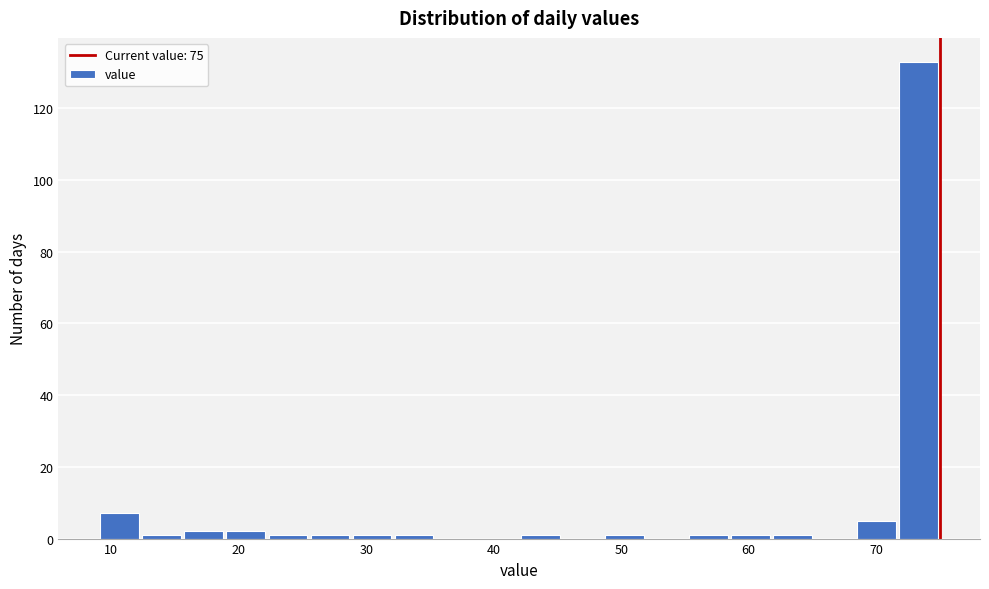

Around what value on the x-axis is the tallest bar? Give the approximate position of its centre, as read against the axis.

73